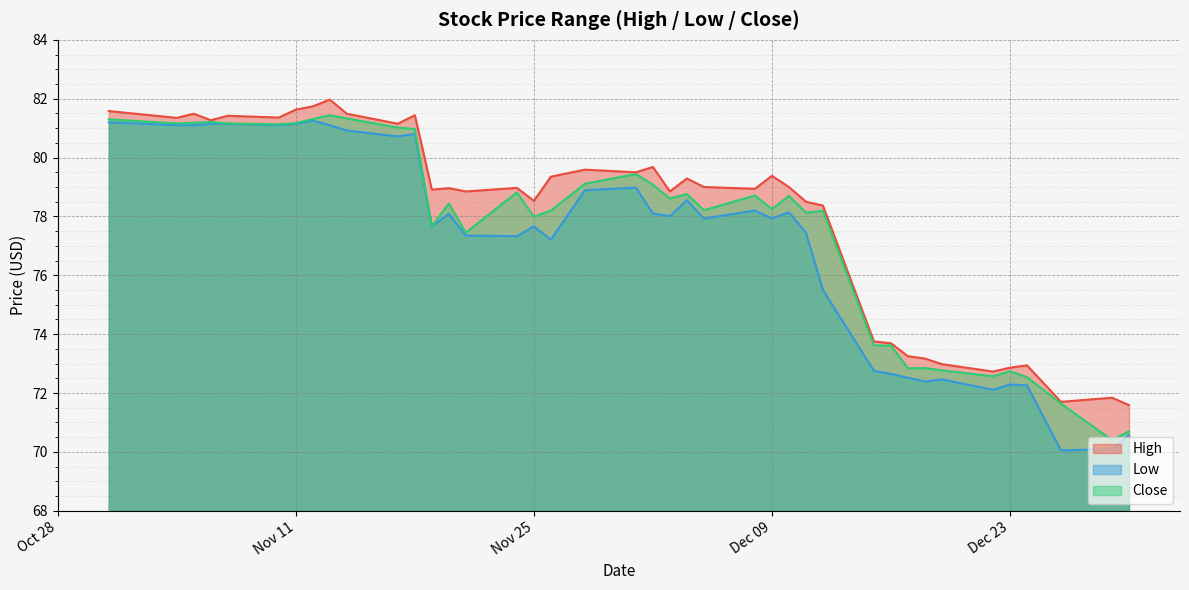

How many data points in Close are less than 78?

14